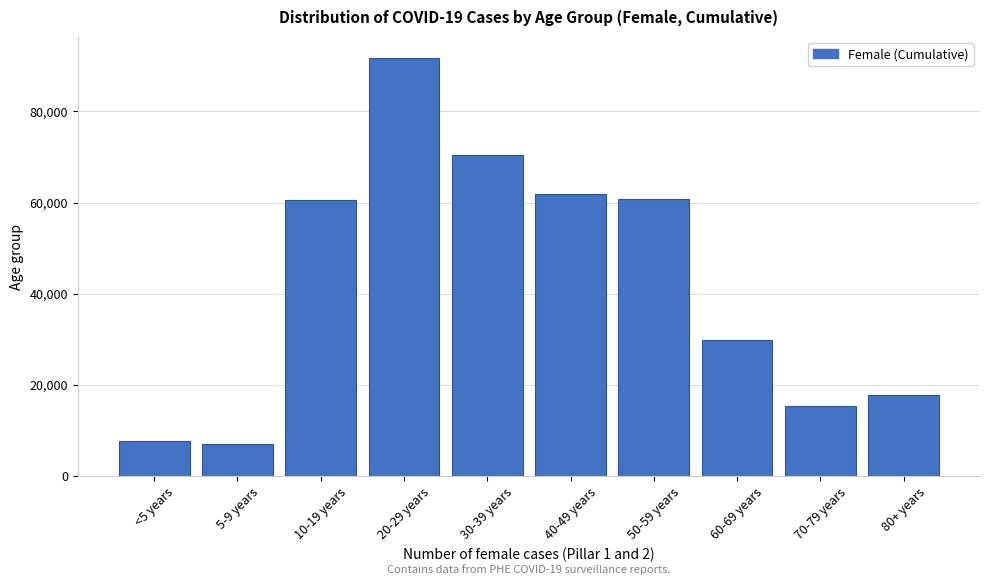

Which category has the highest value across all series?

20-29 years